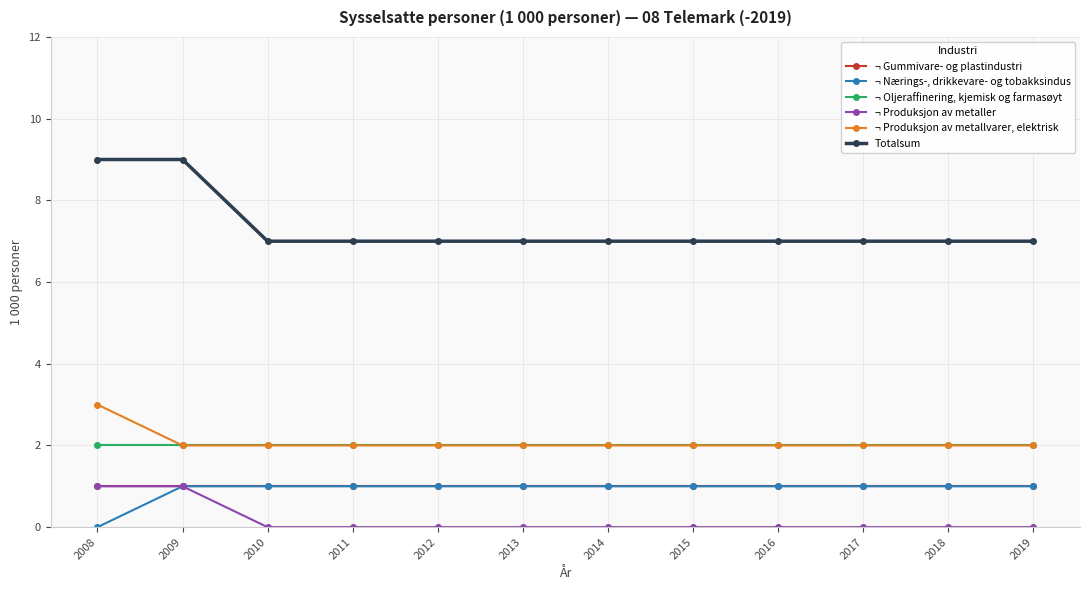

Reading left to right, list all the values displayed in this chart.

¬ Gummivare- og plastindustri: 1	1	1	1	1	1	1	1	1	1	1	1
¬ Nærings-, drikkevare- og tobakksindus: 0	1	1	1	1	1	1	1	1	1	1	1
¬ Oljeraffinering, kjemisk og farmasøyt: 2	2	2	2	2	2	2	2	2	2	2	2
¬ Produksjon av metaller: 1	1	0	0	0	0	0	0	0	0	0	0
¬ Produksjon av metallvarer, elektrisk: 3	2	2	2	2	2	2	2	2	2	2	2
Totalsum: 9	9	7	7	7	7	7	7	7	7	7	7